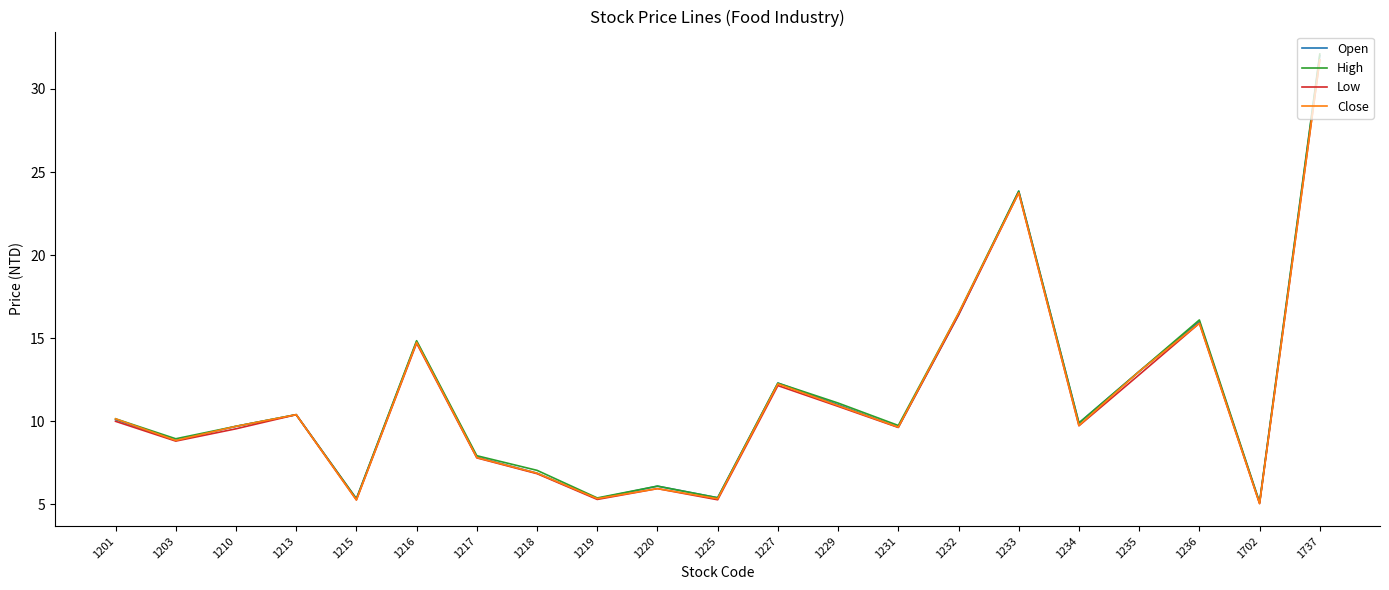

At which label does Open reach its peak?

1737